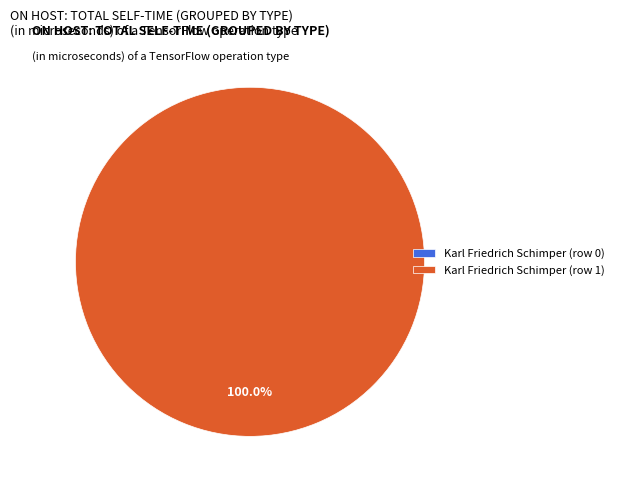

Does any single category account for the majority?

Yes